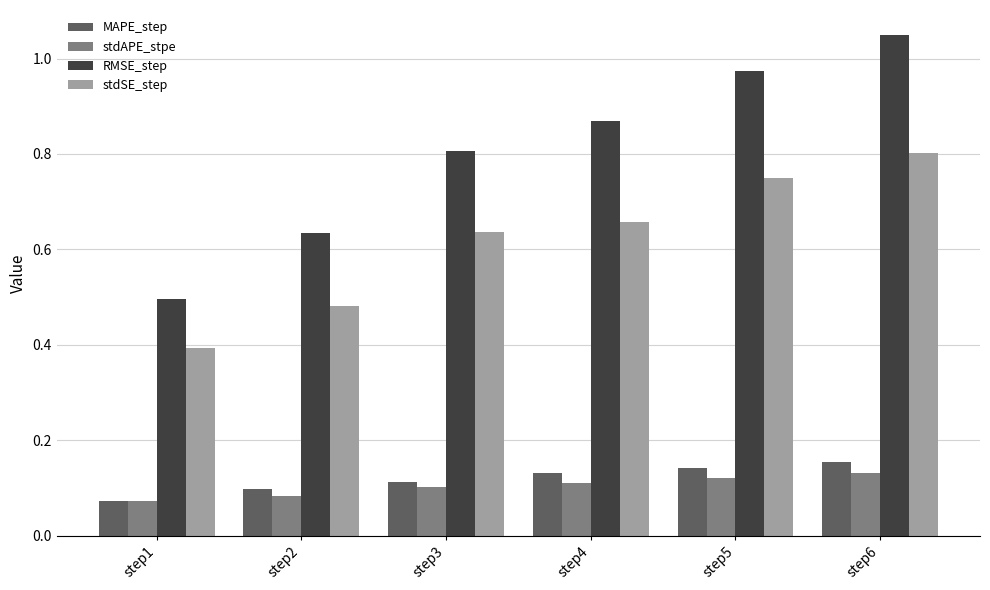

How many data points does each series have?

6